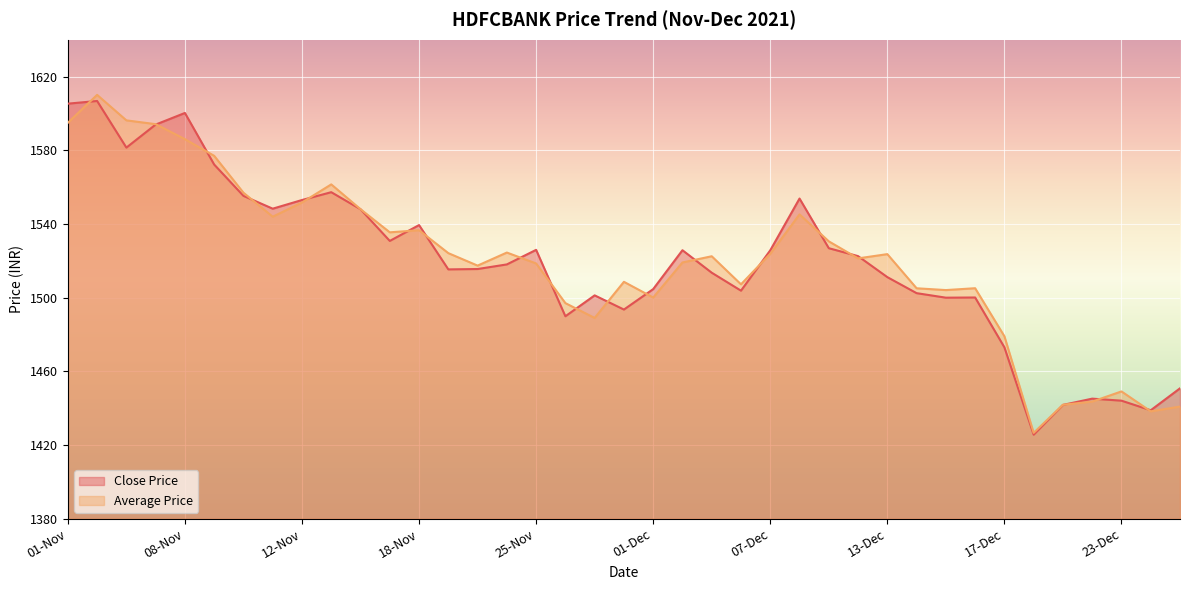

Is it true that Average Price equals 2099.0 at 03-Nov?

False